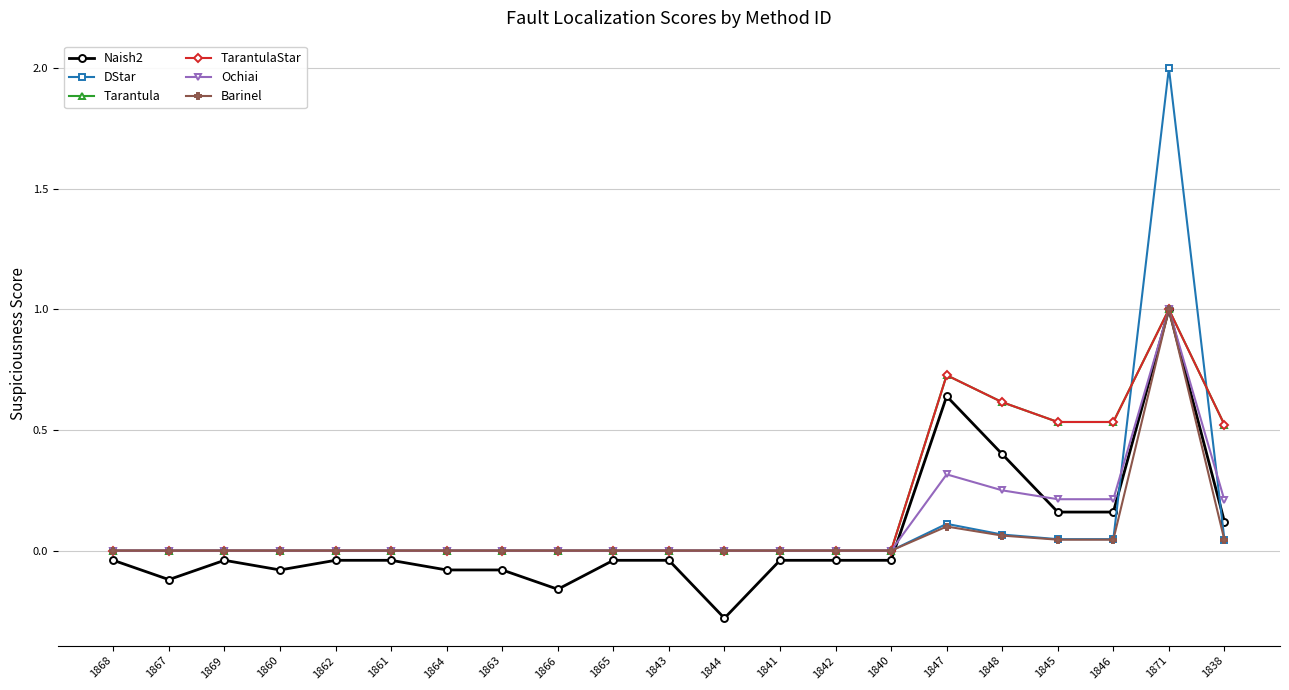

Reading left to right, list all the values displayed in this chart.

Naish2: -0.0	-0.1	-0.0	-0.1	-0.0	-0.0	-0.1	-0.1	-0.2	-0.0	-0.0	-0.3	-0.0	-0.0	-0.0	0.6	0.4	0.2	0.2	1.0	0.1
DStar: 0.0	0.0	0.0	0.0	0.0	0.0	0.0	0.0	0.0	0.0	0.0	0.0	0.0	0.0	0.0	0.1	0.1	0.0	0.0	2.0	0.0
Tarantula: 0.0	0.0	0.0	0.0	0.0	0.0	0.0	0.0	0.0	0.0	0.0	0.0	0.0	0.0	0.0	0.7	0.6	0.5	0.5	1.0	0.5
TarantulaStar: 0.0	0.0	0.0	0.0	0.0	0.0	0.0	0.0	0.0	0.0	0.0	0.0	0.0	0.0	0.0	0.7	0.6	0.5	0.5	1.0	0.5
Ochiai: 0.0	0.0	0.0	0.0	0.0	0.0	0.0	0.0	0.0	0.0	0.0	0.0	0.0	0.0	0.0	0.3	0.2	0.2	0.2	1.0	0.2
Barinel: 0.0	0.0	0.0	0.0	0.0	0.0	0.0	0.0	0.0	0.0	0.0	0.0	0.0	0.0	0.0	0.1	0.1	0.0	0.0	1.0	0.0